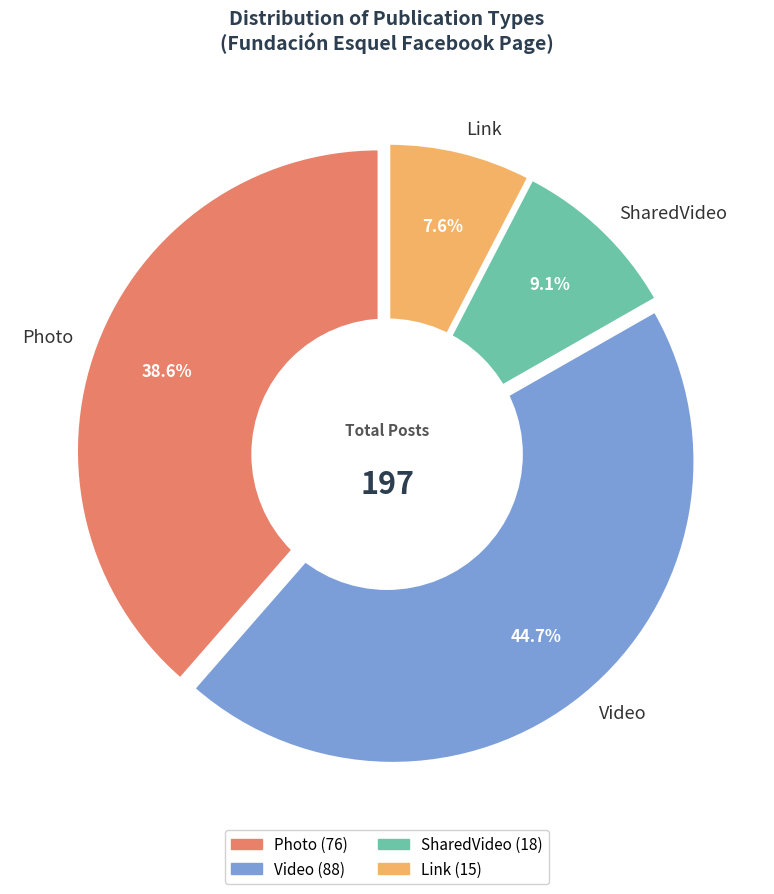

What percentage do Link and Video together represent?

52.3%